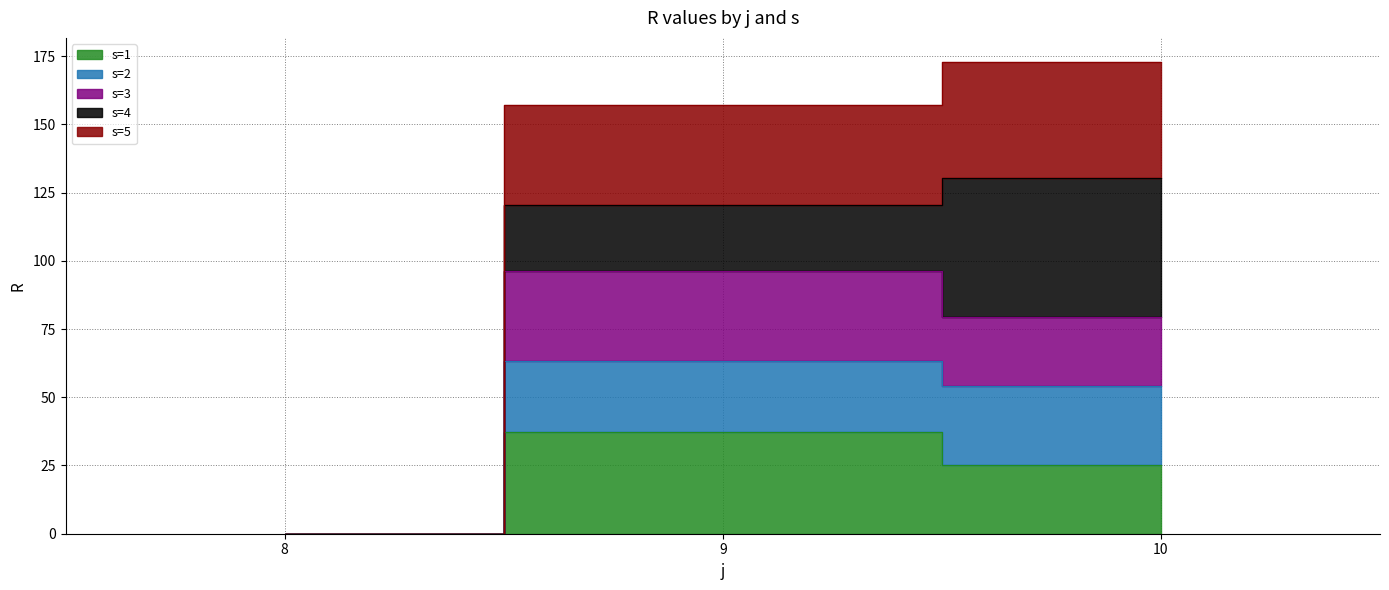

Does the chart have visible grid lines?

Yes